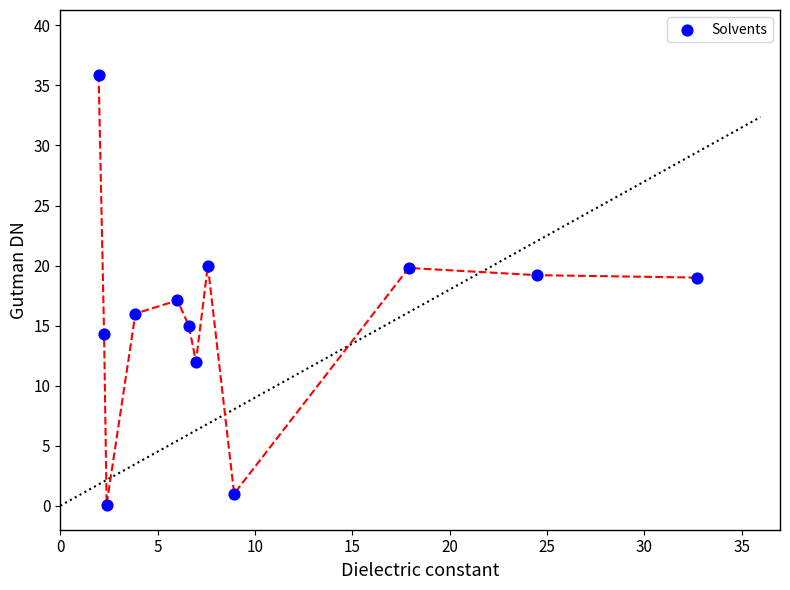

What is the range of X values (max minus min)?

30.7